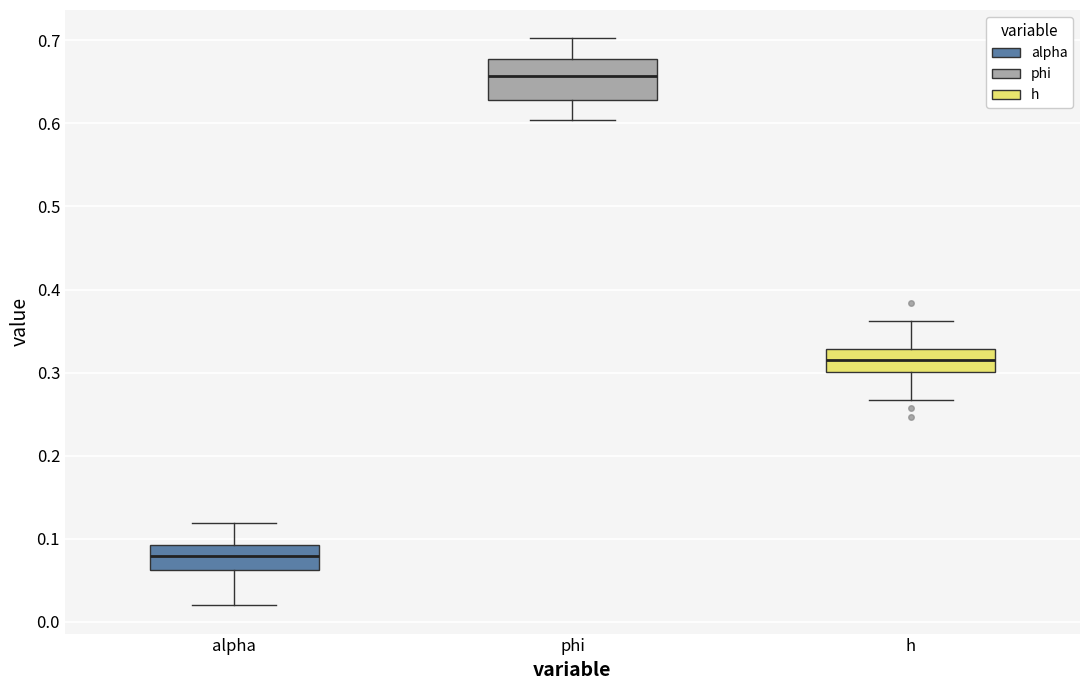

Where is the upper edge of the box for alpha on the y-axis? The values are not printed on the chart, so give them approximately, as read against the axis.

0.09